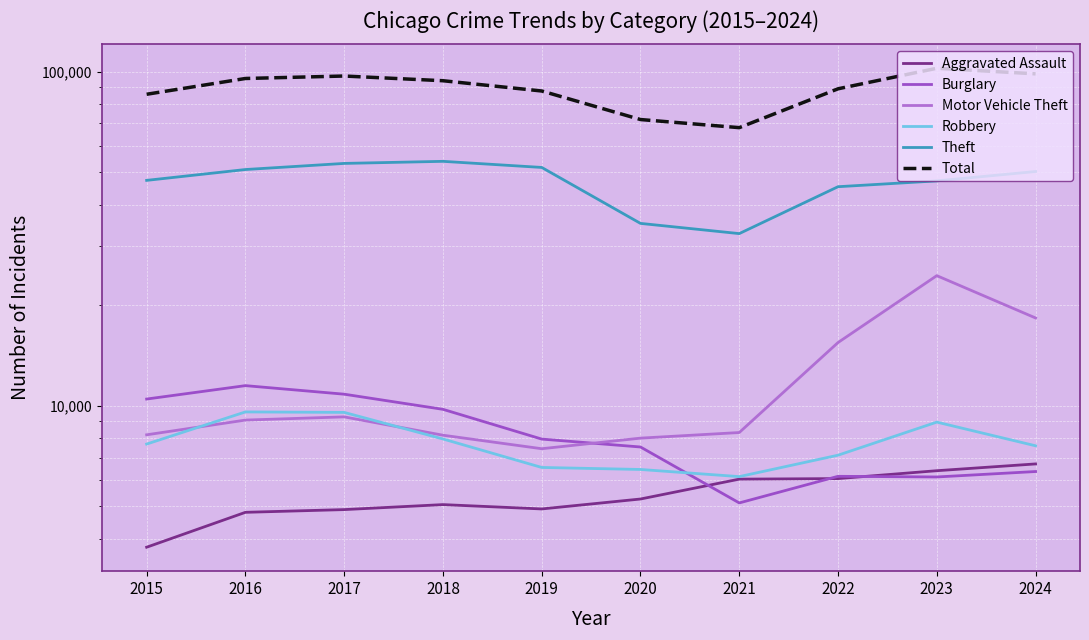

At which category does Aggravated Assault reach its first local valley?

2019